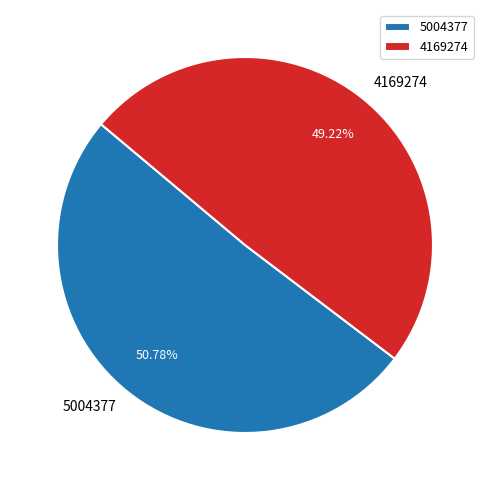

Does any single category account for the majority?

Yes